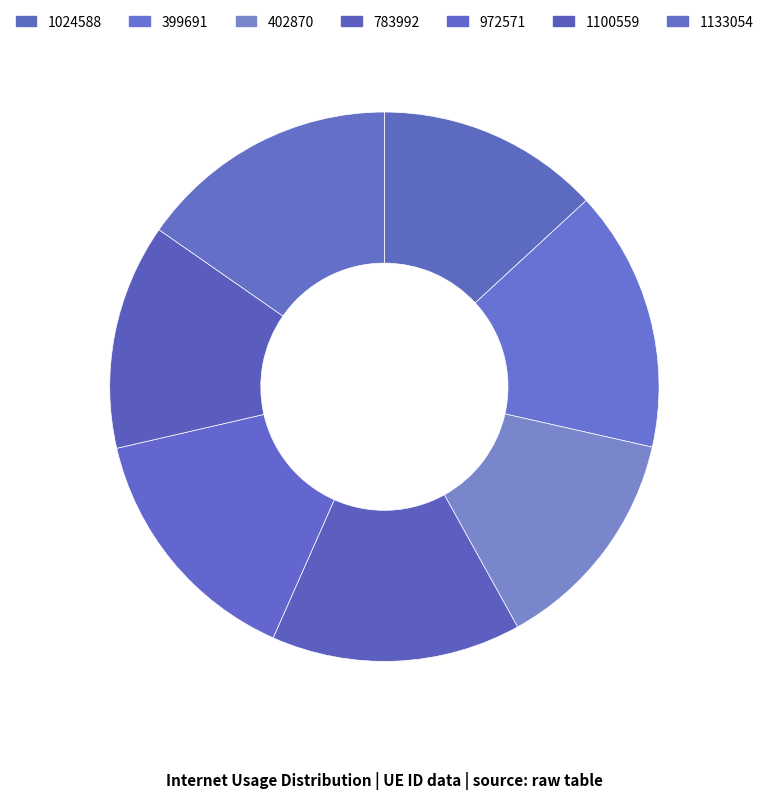

Which has a higher value, 399691 or 402870?

399691